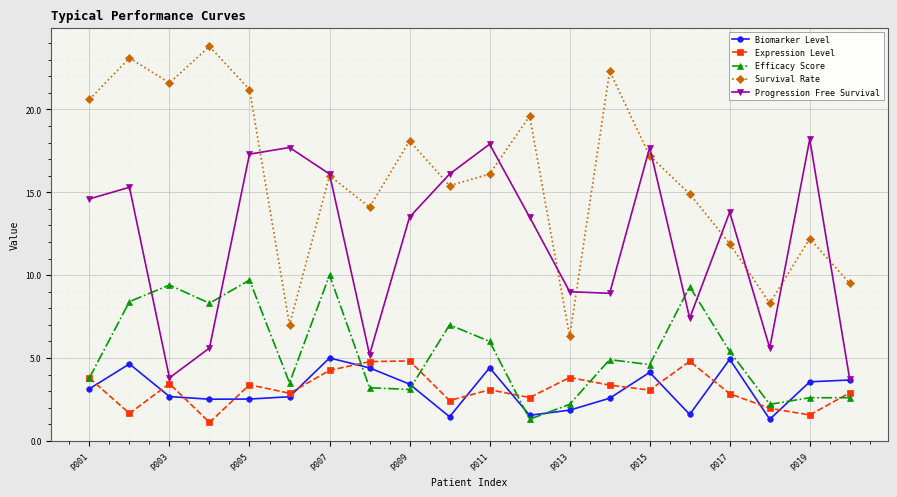

True or false: Survival Rate and Efficacy Score cross at least once.

False